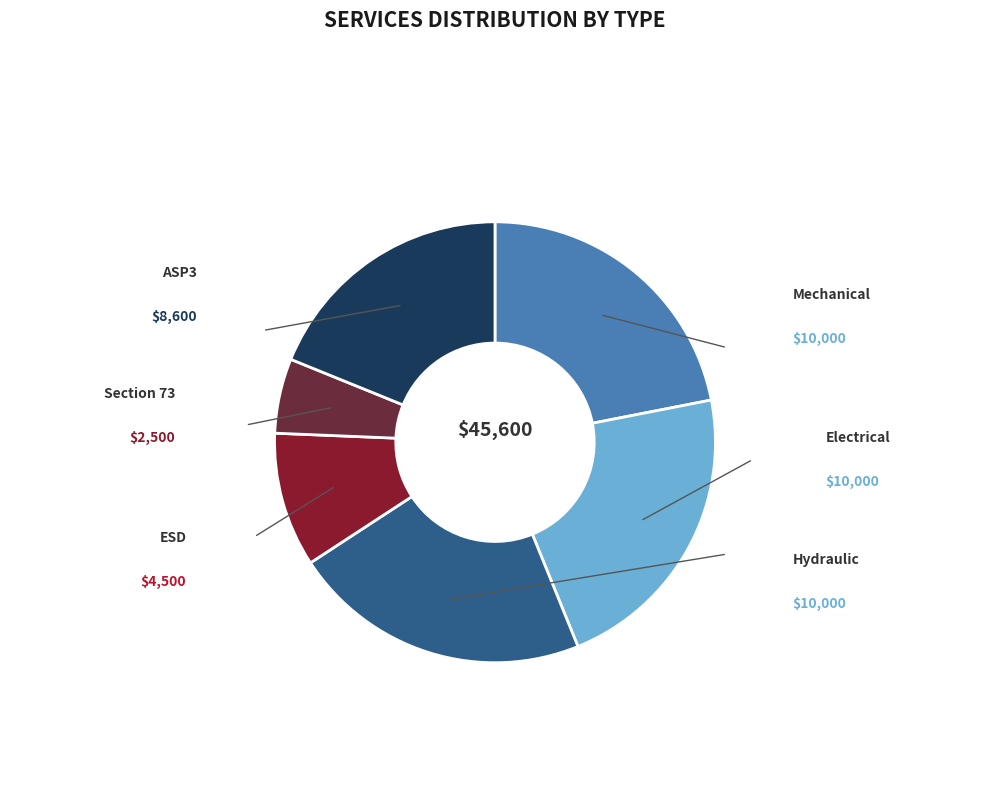

Is there a majority slice in this chart?

No